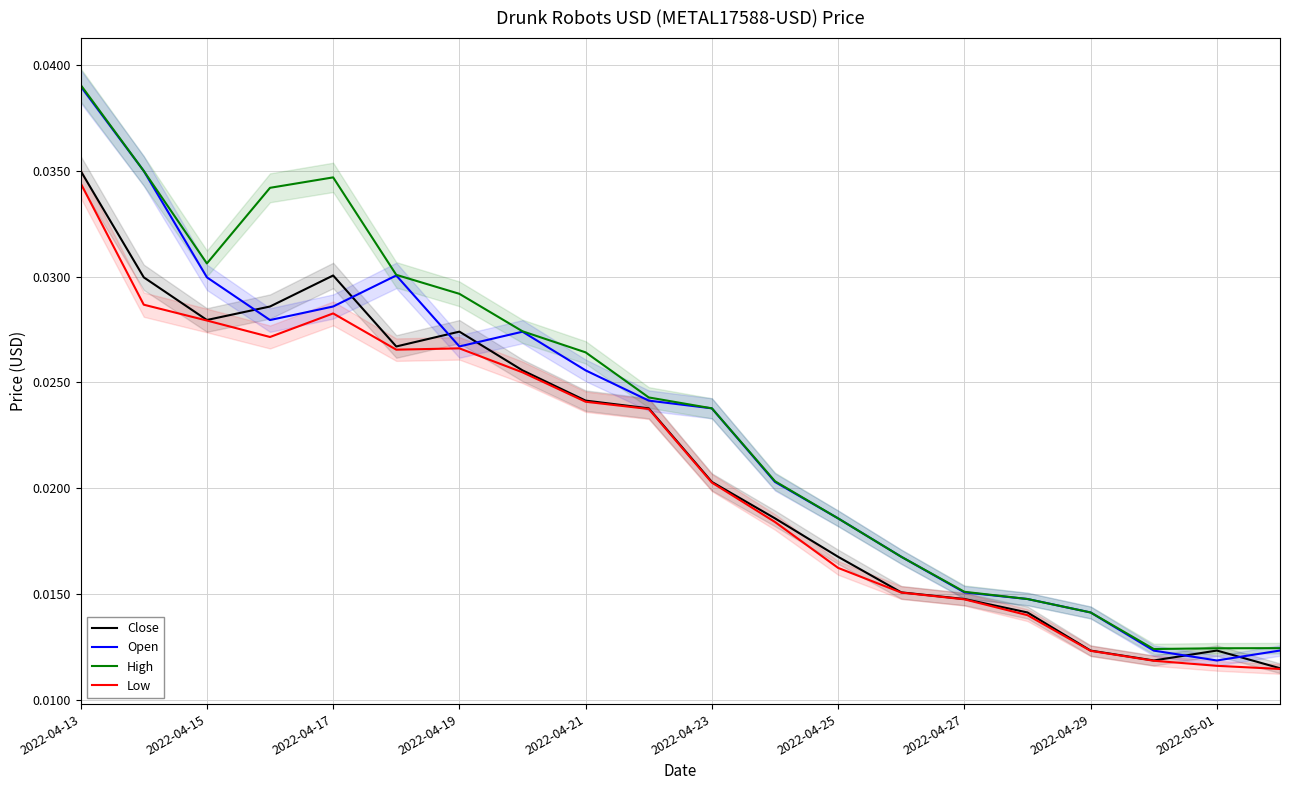

What is the sum of all High values?

0.5